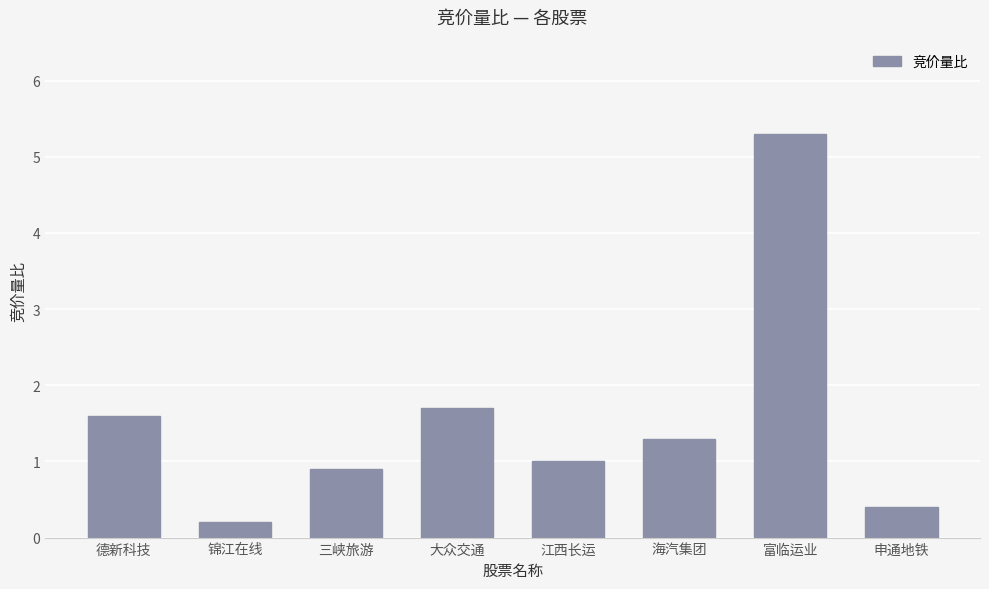

Is it true that the value at 三峡旅游 is 0.6?

False